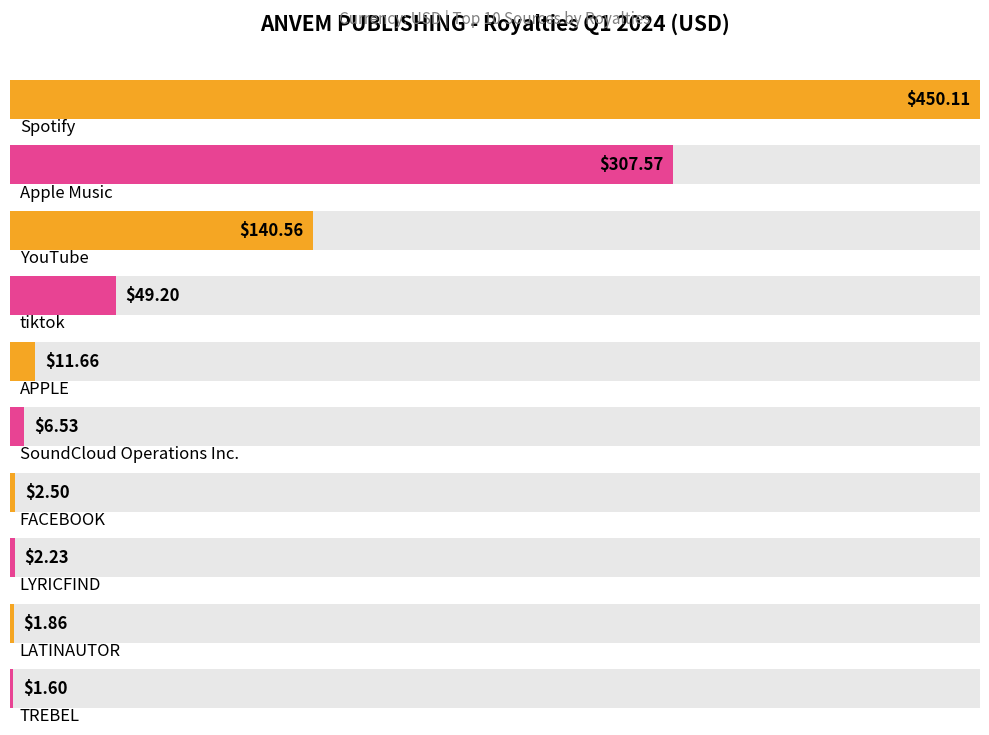

Reading left to right, extract all data points from this chart.

450.1	307.6	140.6	49.2	11.7	6.5	2.5	2.2	1.9	1.6